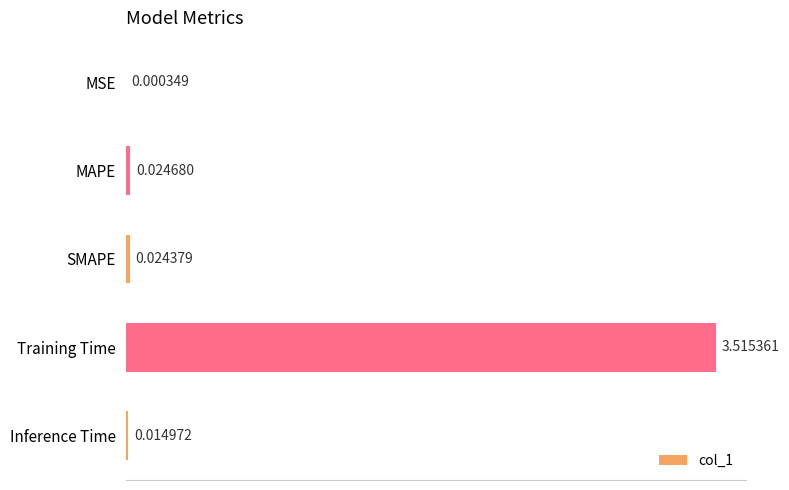

Which category has the highest value across all series?

Training Time